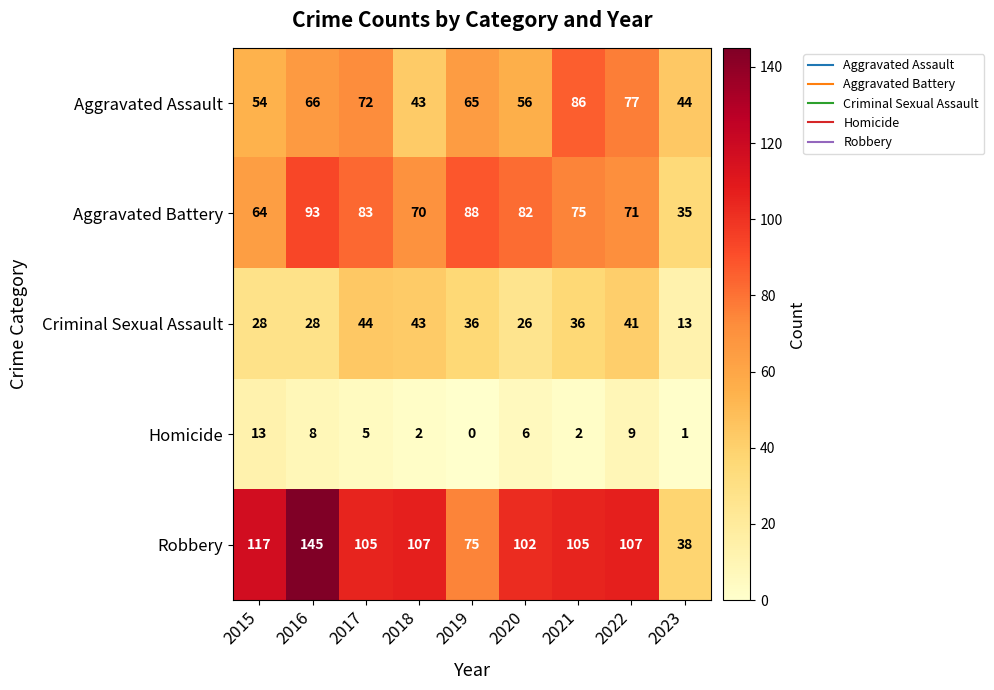

What is the sum of all Homicide values?

46